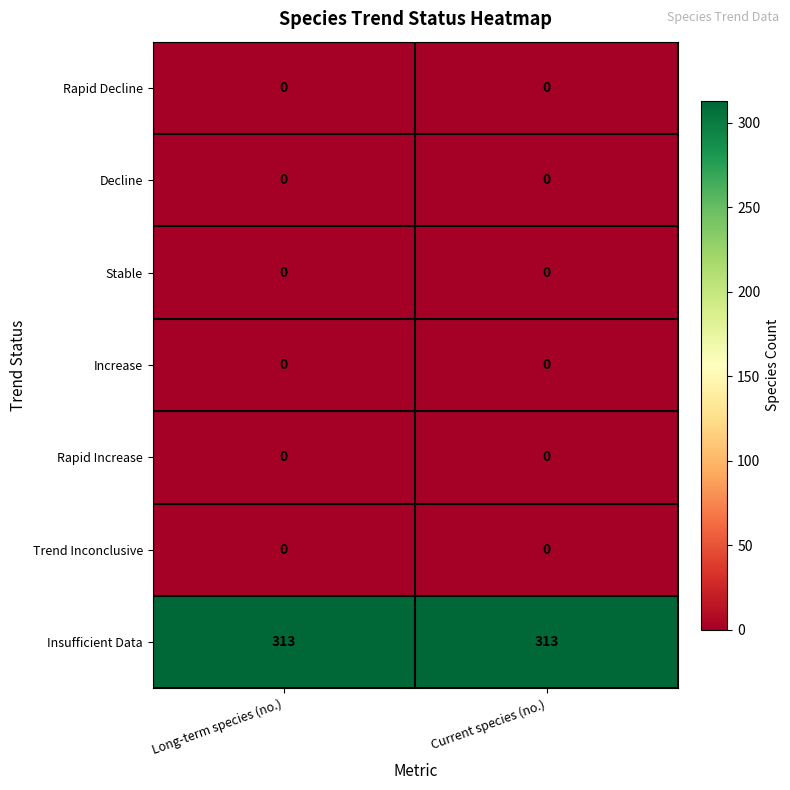

Reading right to left, transcribe all the data shown in this chart.

Rapid Decline: 0	0
Decline: 0	0
Stable: 0	0
Increase: 0	0
Rapid Increase: 0	0
Trend Inconclusive: 0	0
Insufficient Data: 313	313